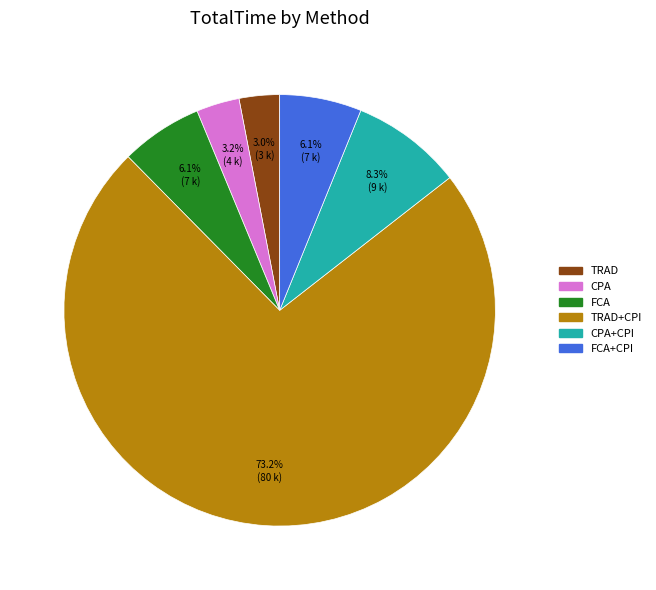

Which category has the biggest portion of the pie?

TRAD+CPI